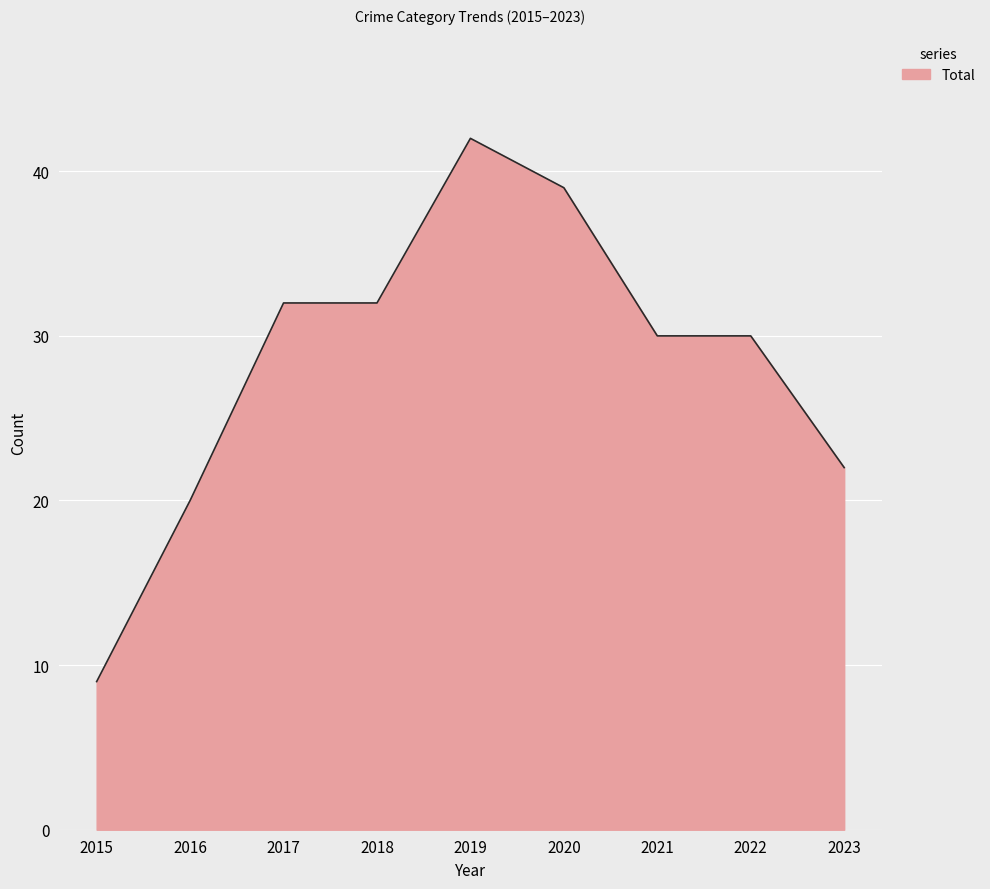

Does the chart display data point markers on the line(s)?

No